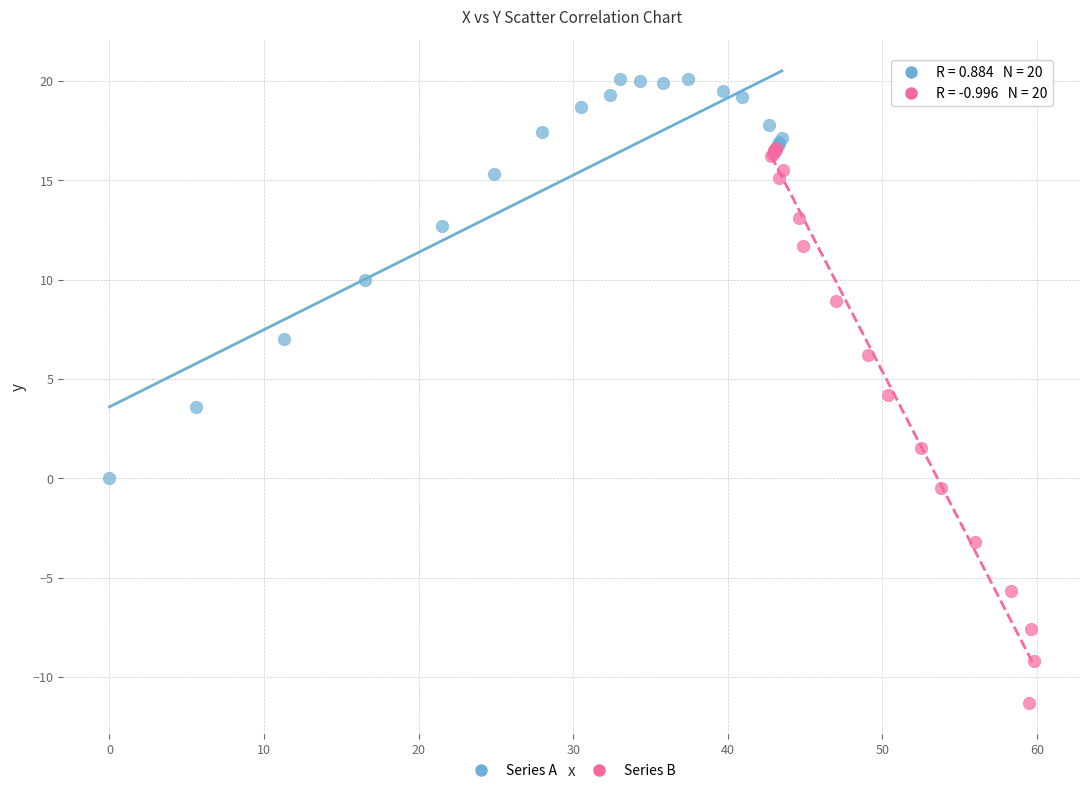

What are all the series names shown in the legend?

Series A, Series B